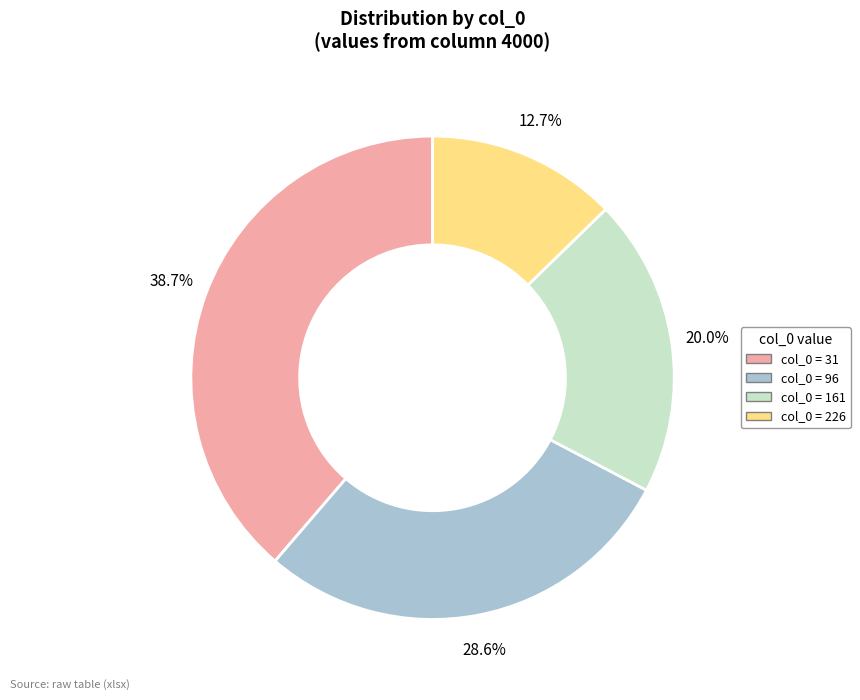

Does any single category account for the majority?

No